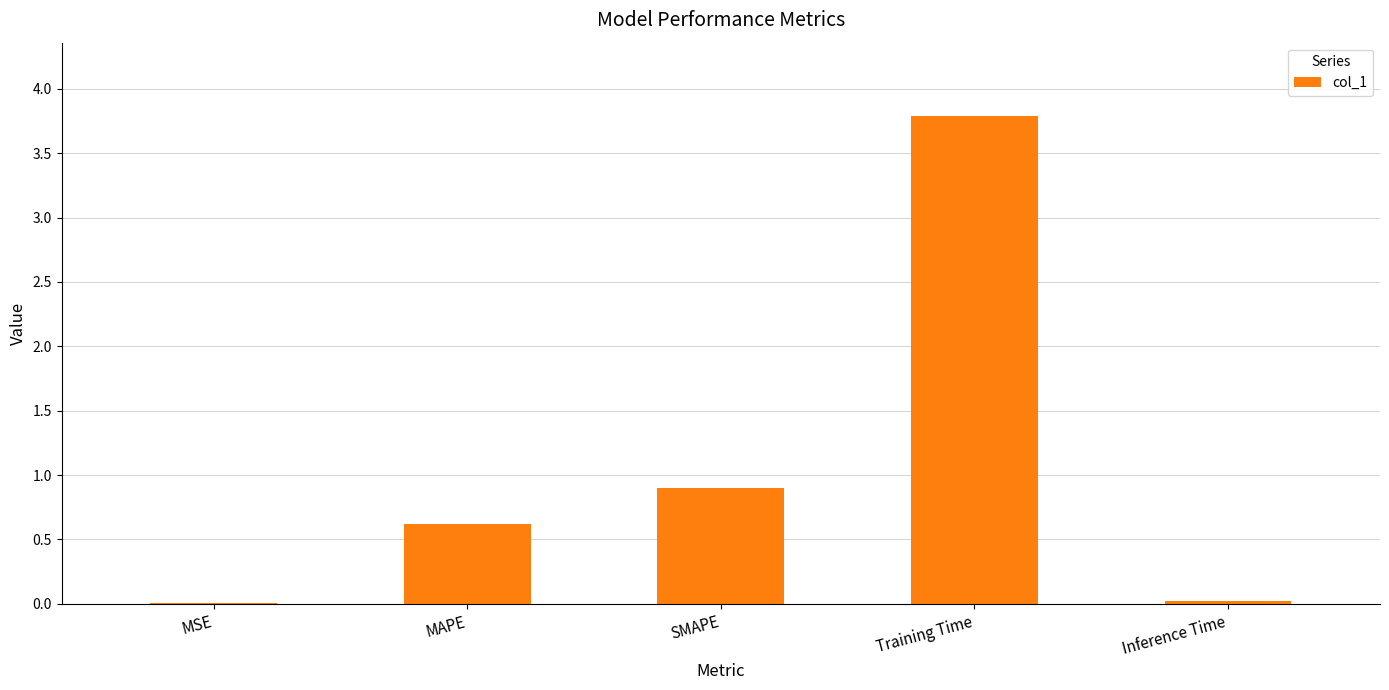

What is the sum of all values?

5.3